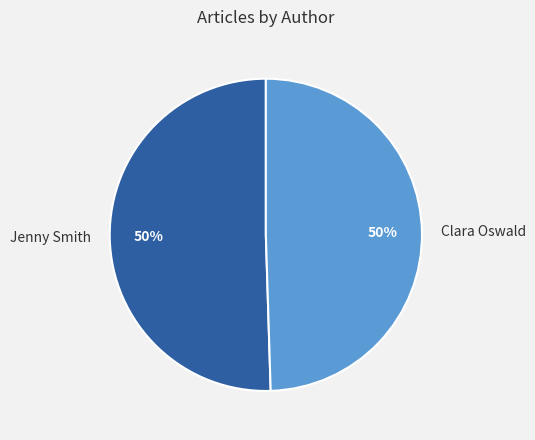

To the nearest percent, what portion does Jenny Smith represent?

50%